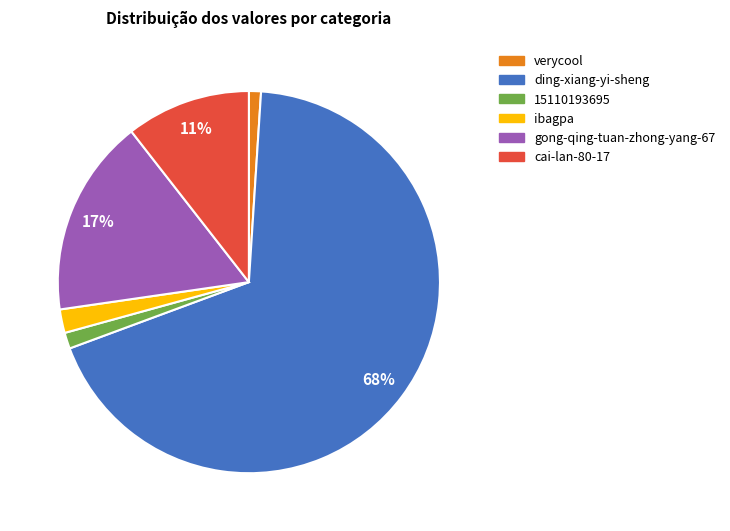

Between ibagpa and cai-lan-80-17, which is larger?

cai-lan-80-17